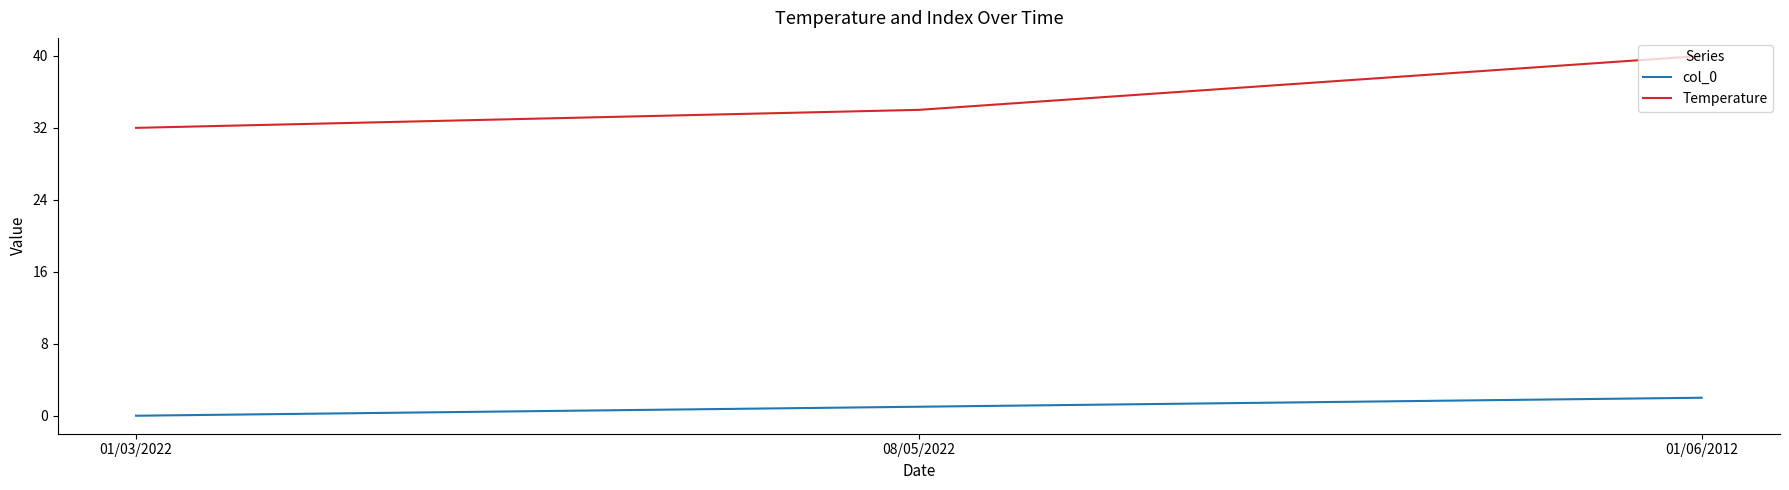

At how many categories does at least one series exceed 29?

3